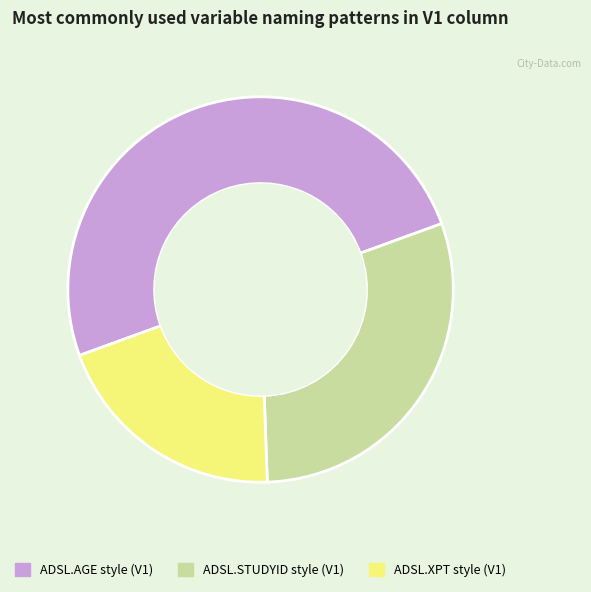

The ADSL.STUDYID style (V1) slice represents 17% of the pie. True or false?

False